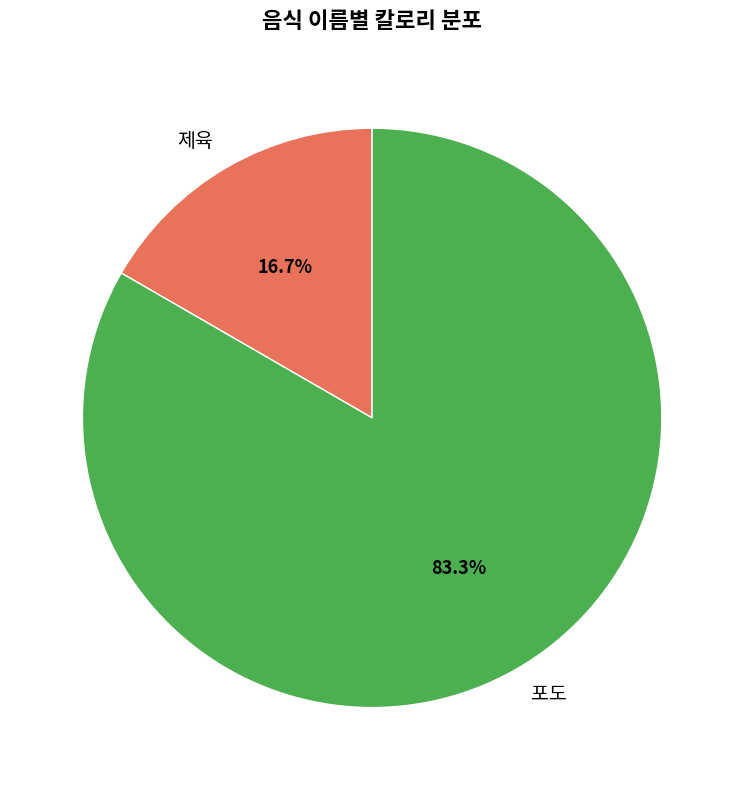

What is the smallest slice in the pie chart?

제육